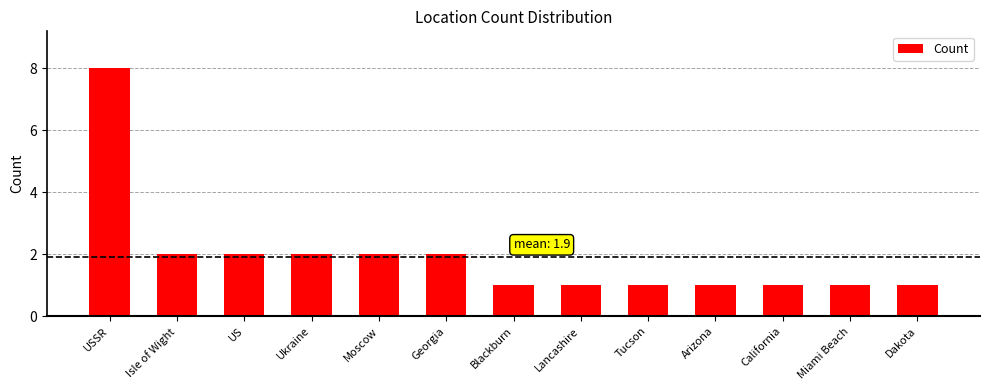

What is the label of the 4th bar from the right?

Arizona